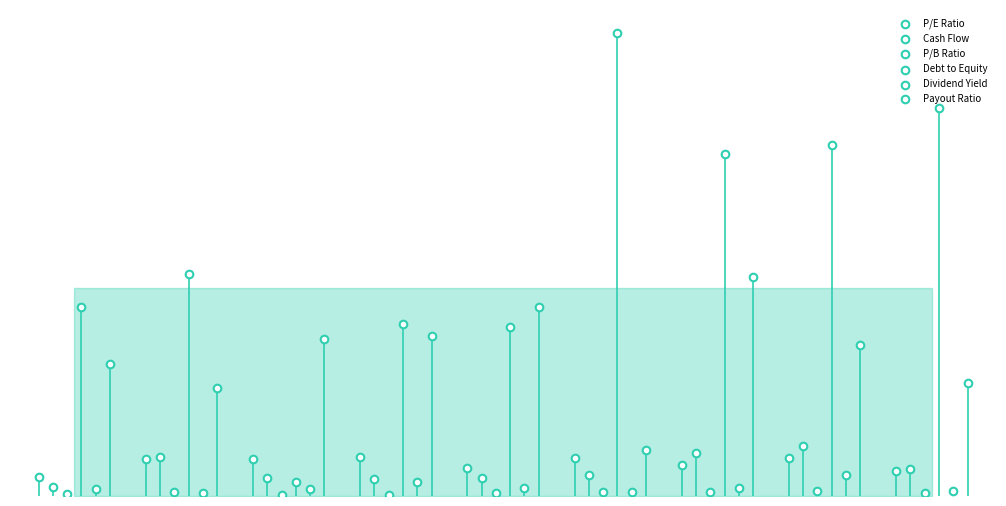

Is the value of Dividend Yield at 0 greater than the value of P/B Ratio at −2?

Yes